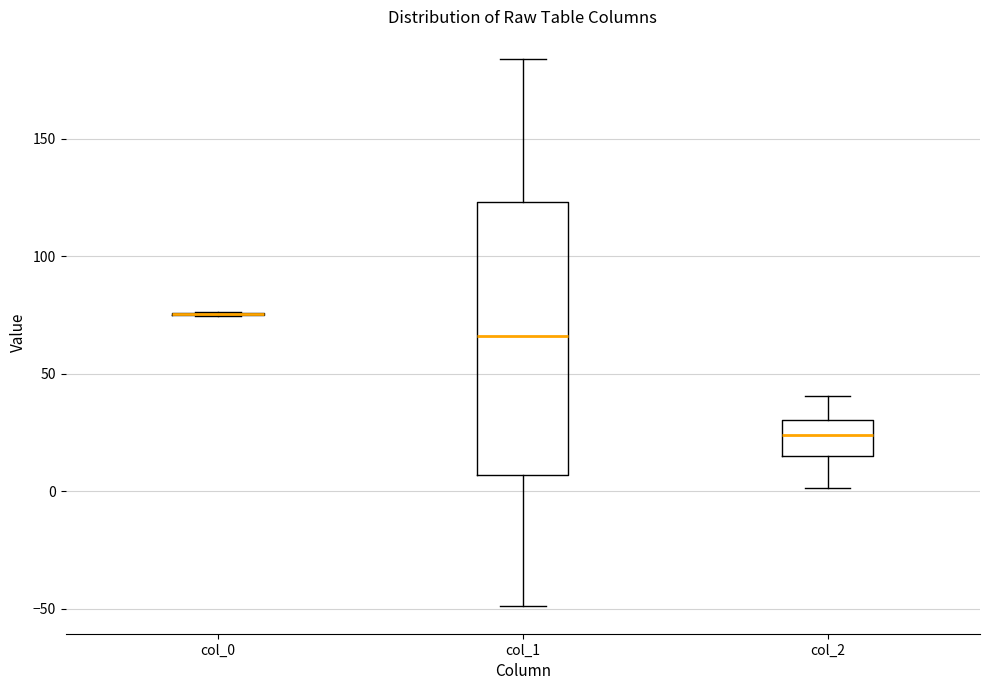

Reading left to right, transcribe this box plot: for each box, give where its median line is, the range the box spans, and where its two whiskers end, as read against the y-axis. The values are not printed on the chart, so give them approximately, as read against the axis.

col_0: box collapsed to a line at 75, whiskers 75 to 75
col_1: median 65, box 5 to 125, whiskers -50 to 185
col_2: median 25, box 15 to 30, whiskers 0 to 40